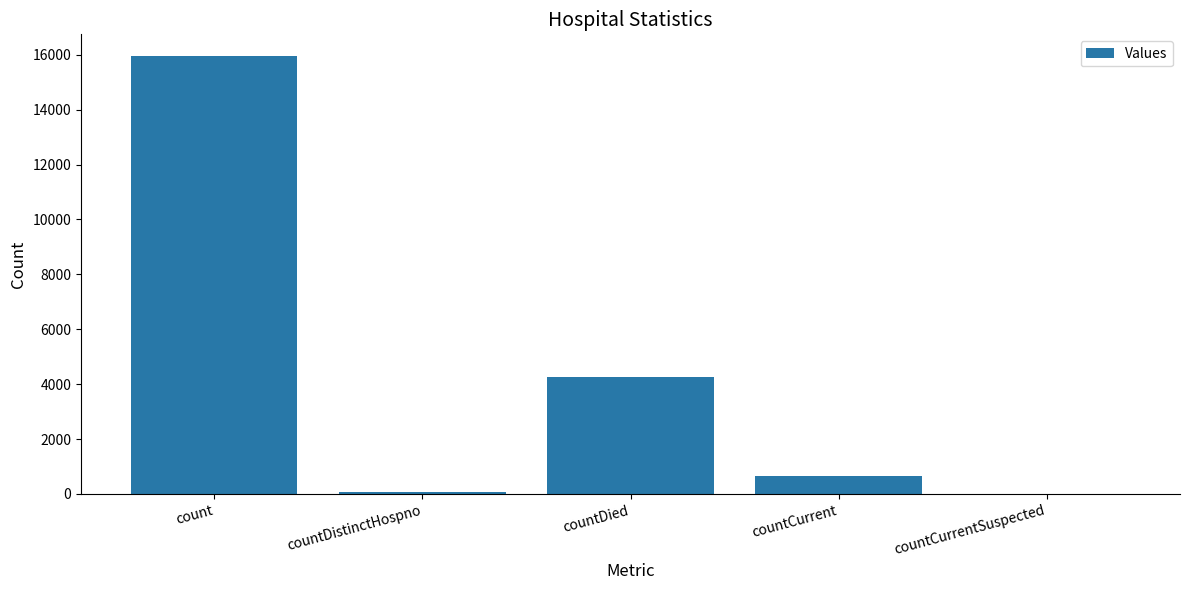

What is the sum of the values at countCurrent and countDied?

4921